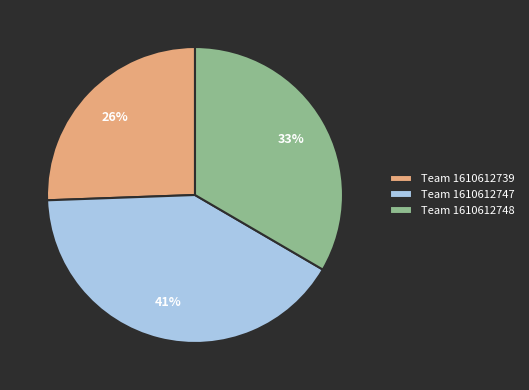

True or false: Team 1610612739 accounts for 26% of the total.

True